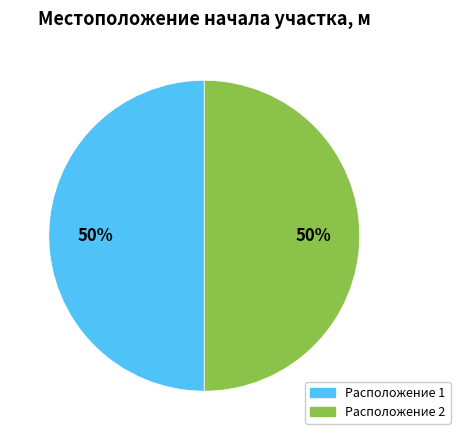

True or false: Расположение 2 accounts for 57% of the total.

False